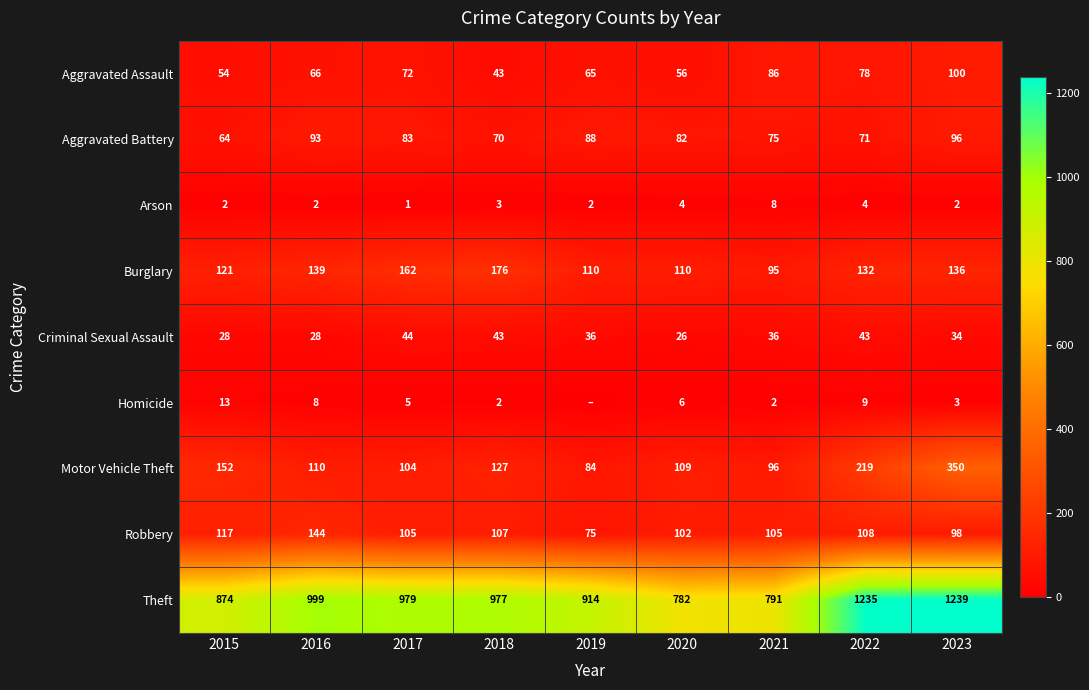

The value of Arson at 2016 is 2. True or false?

True